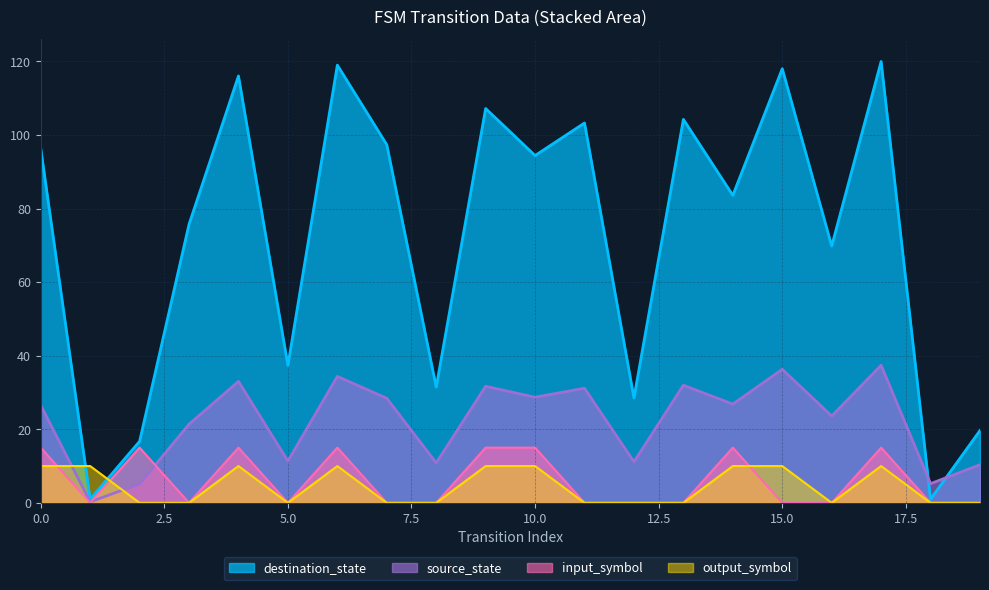

At which category does output_symbol_num reach its first local valley?

5